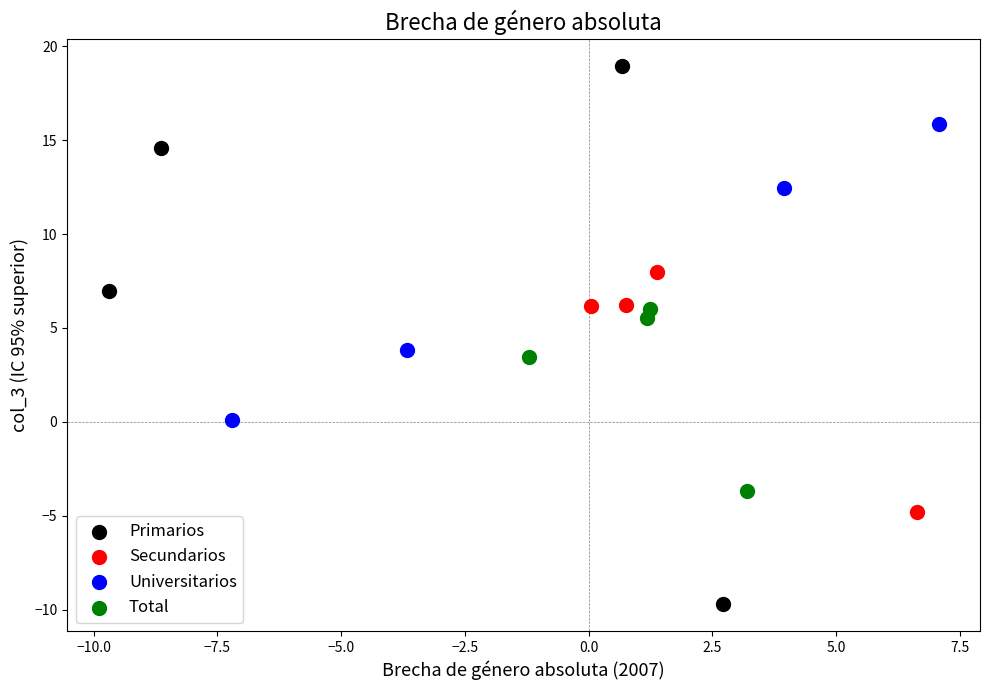

Which series contains the highest Y value?

Primarios